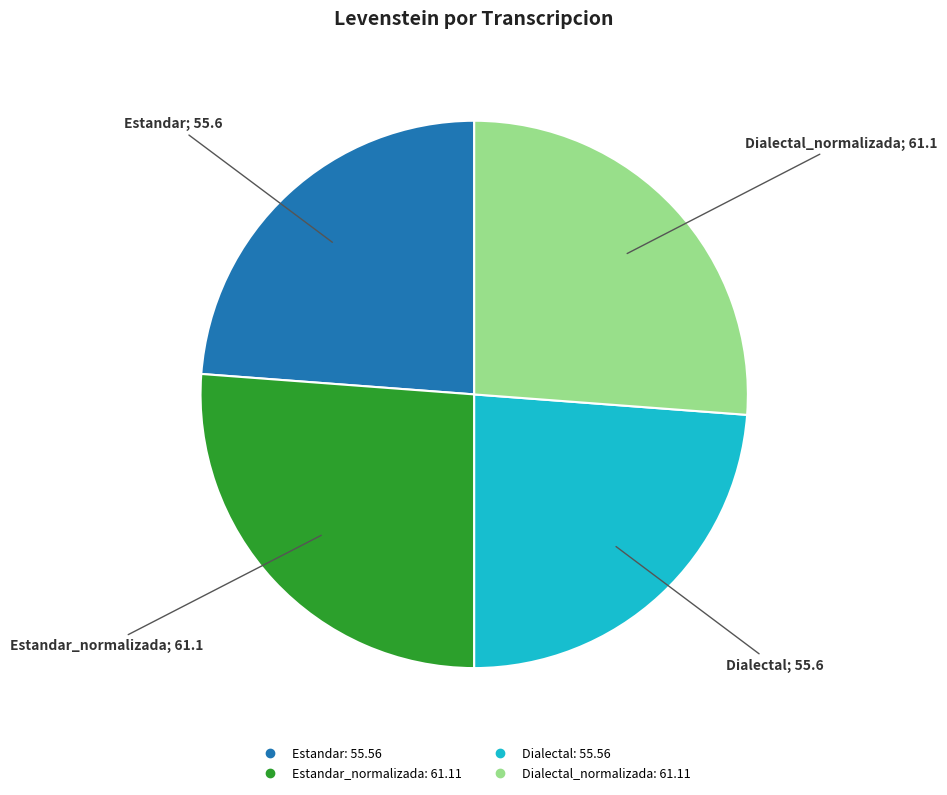

Is there a majority slice in this chart?

No